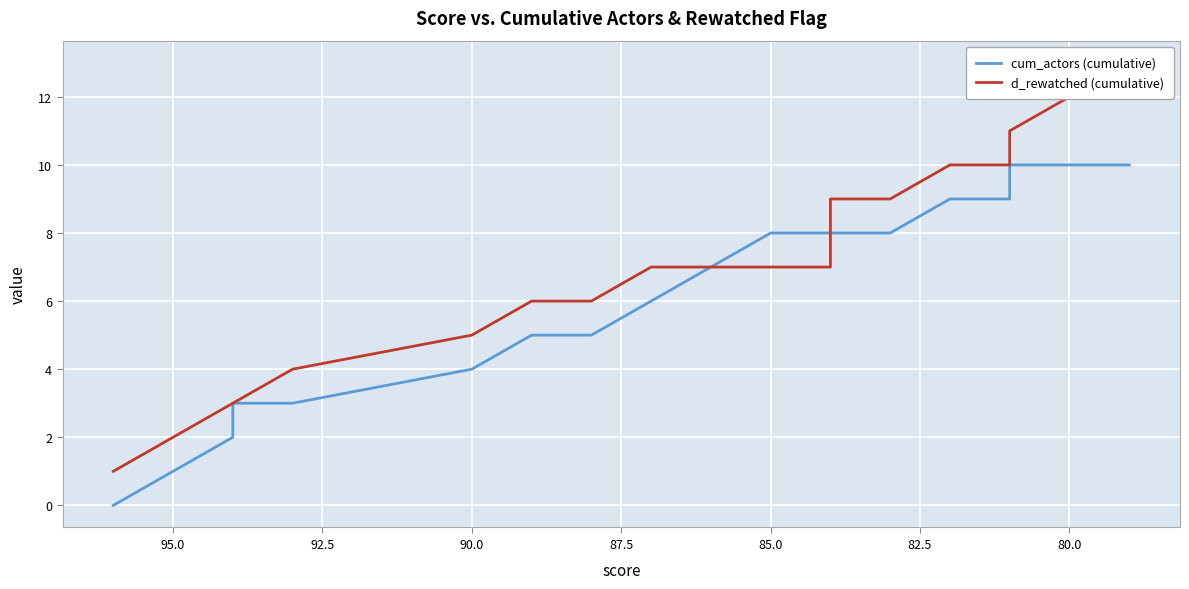

True or false: d_rewatched (cumulative) and cum_actors (cumulative) intersect in this chart.

False